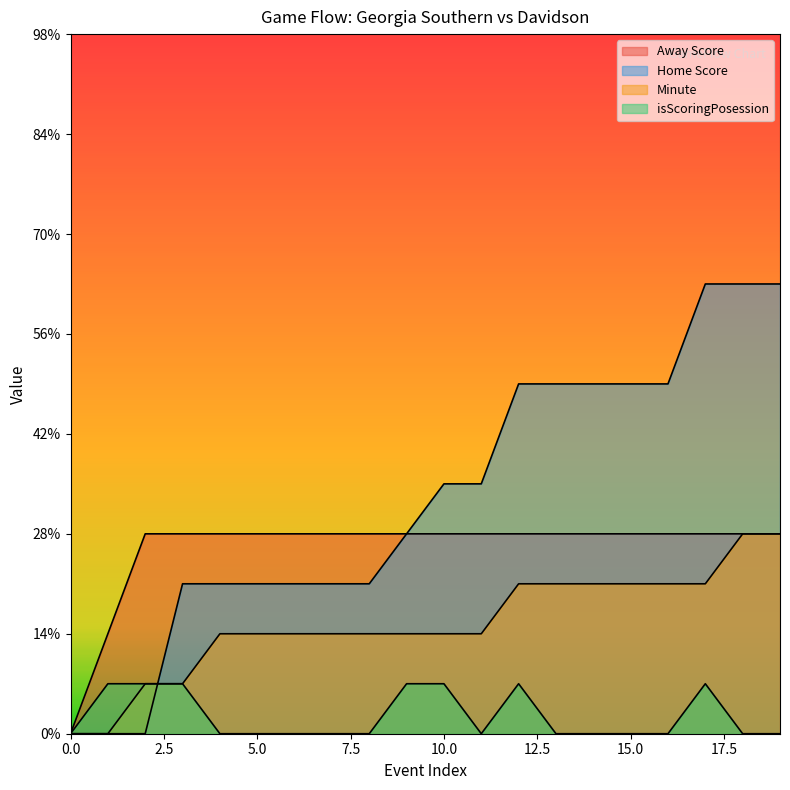

True or false: Home Score and Minute intersect in this chart.

True